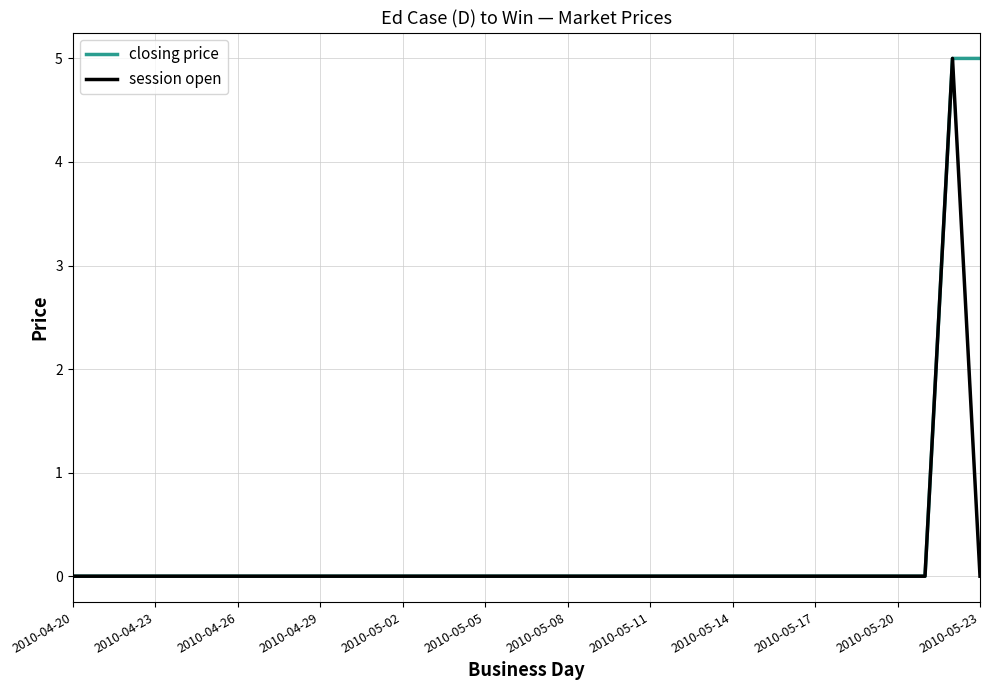

What is the maximum value for session open?

5